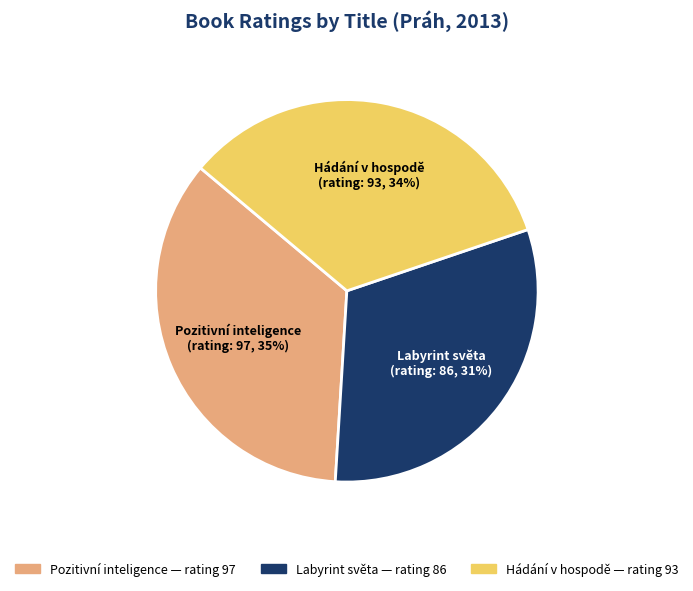

Is there any slice that represents more than half of the pie?

No